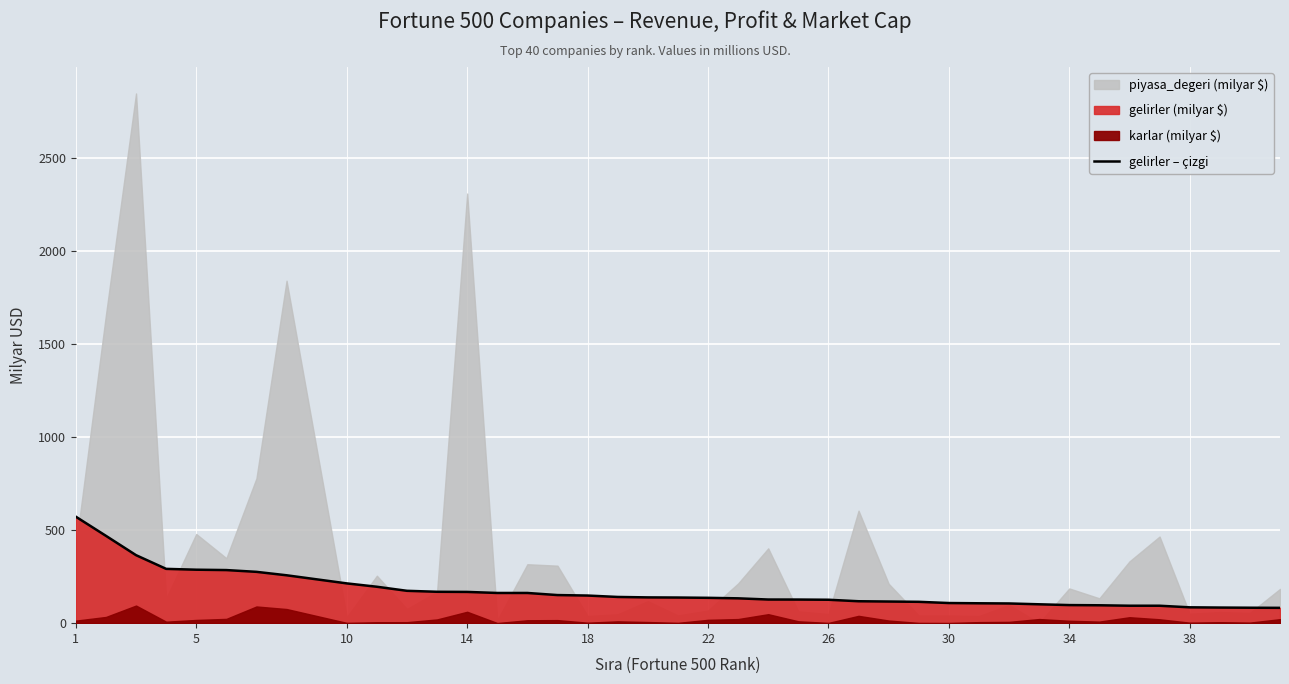

What is the highest value of the gelirler – çizgi series?

572.8